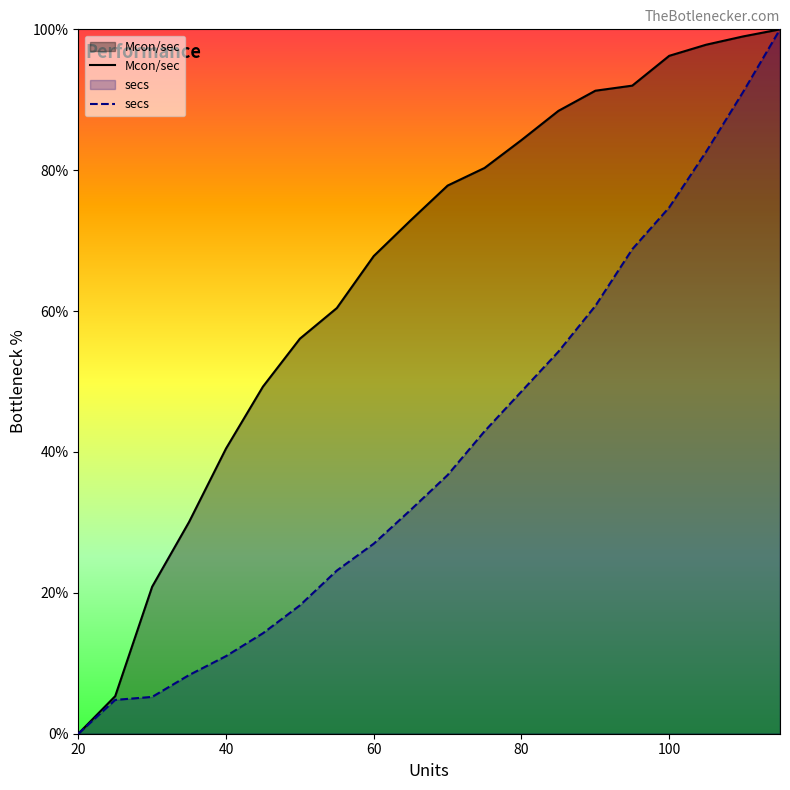

Which category has the lowest value in the secs series?

20